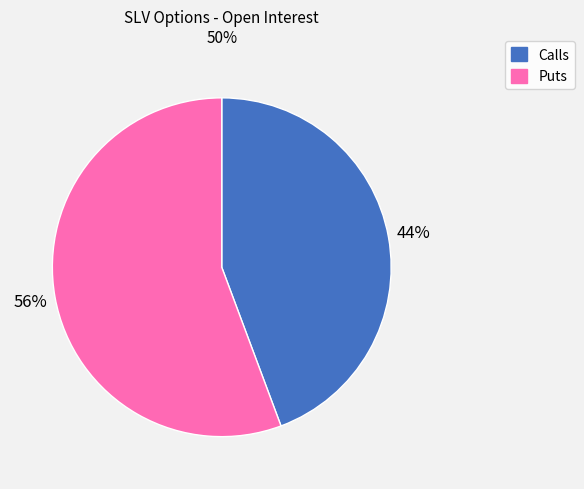

To the nearest percent, what is the average slice percentage?

50%